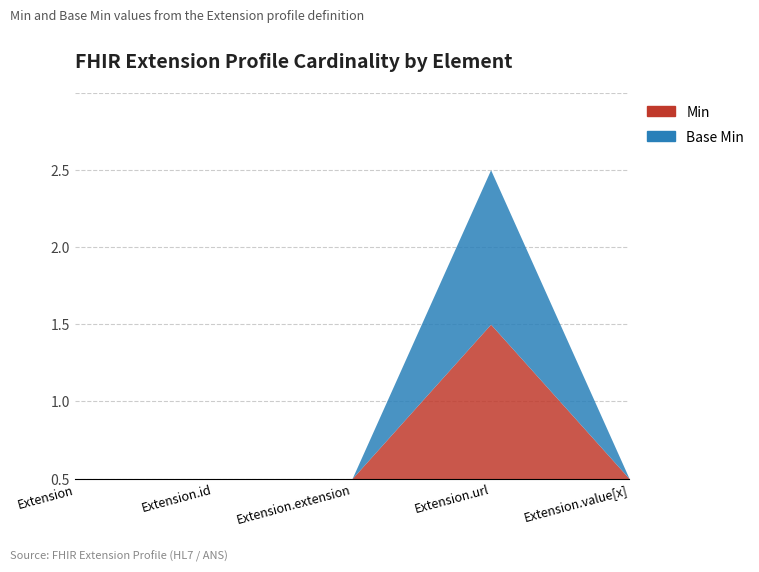

Which has a higher value, Extension or Extension.extension?

Extension